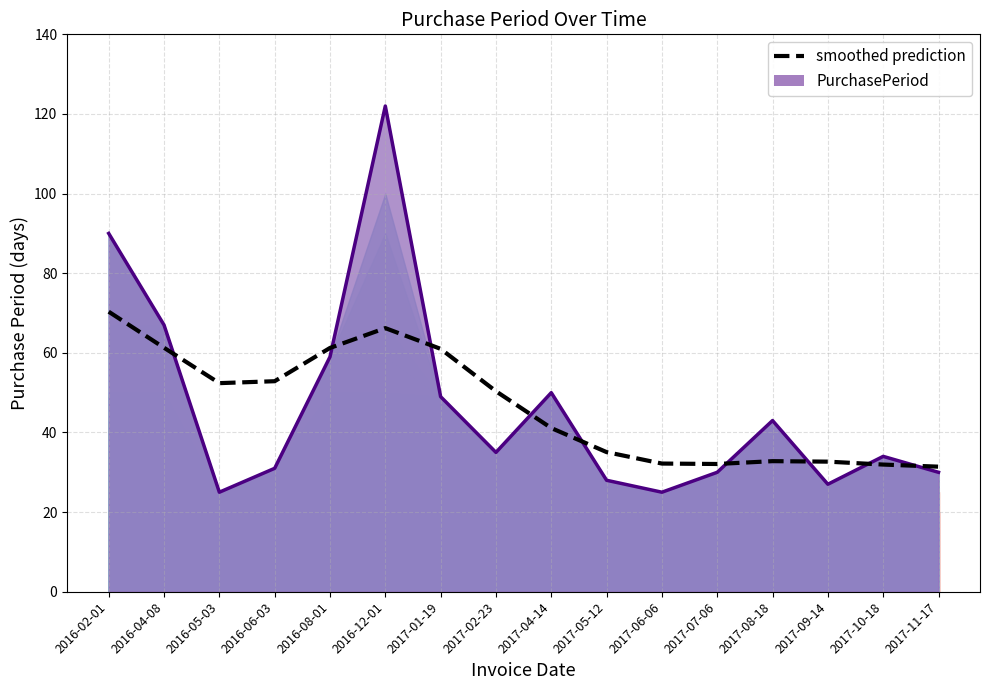

Is it true that PurchasePeriod equals 19.2 at 2017-07-06?

False